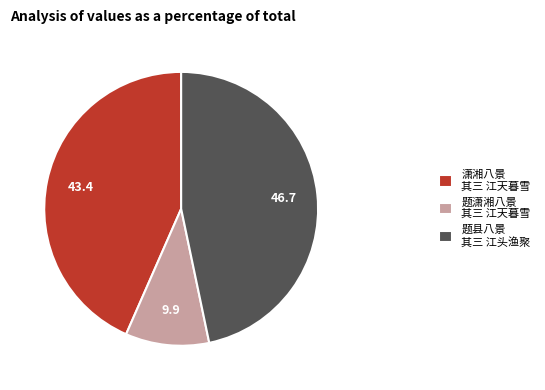

Combined, do 题县八景 其三 江头渔聚 and 潇湘八景 其三 江天暮雪 account for over 50%?

Yes